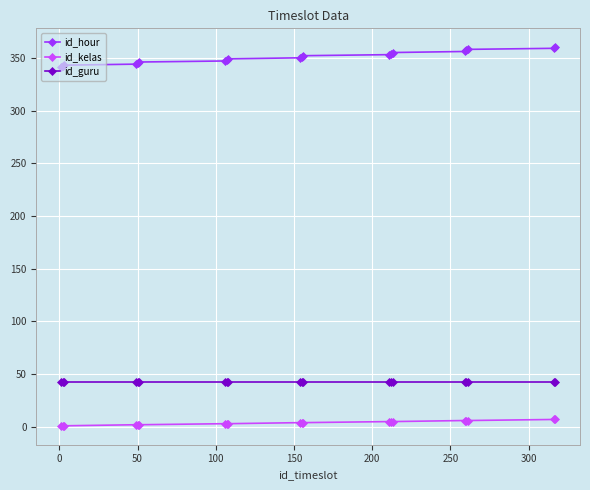

Which series has the largest total across all categories?

id_hour